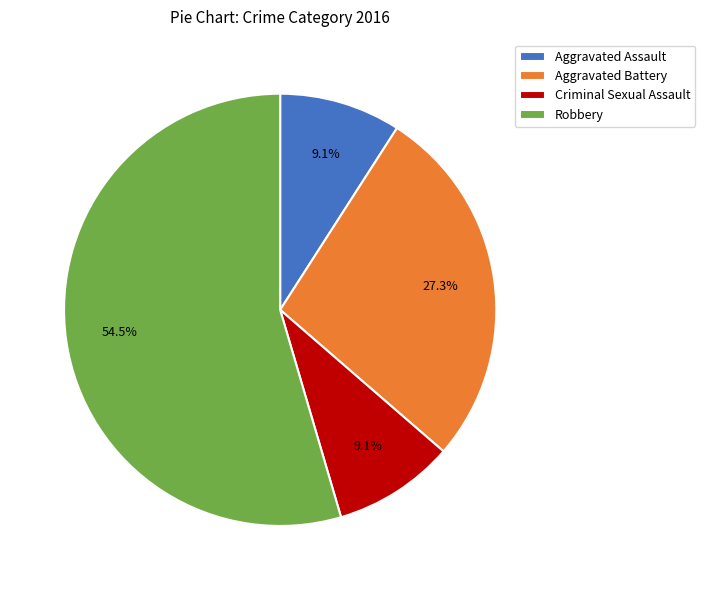

True or false: Robbery accounts for 66% of the total.

False